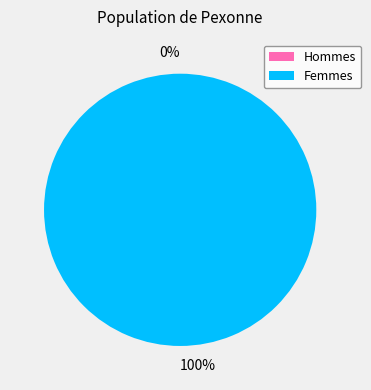

Does 1456872744 represent more than half of the total?

No